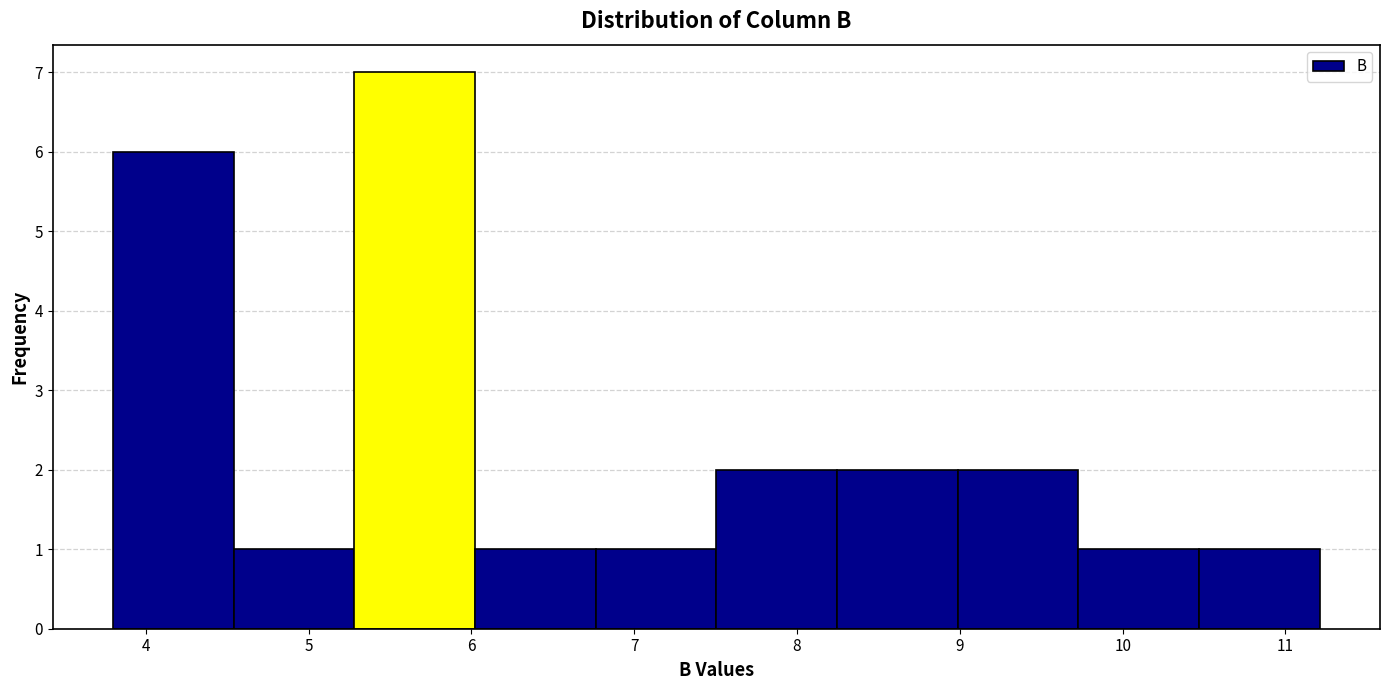

Which range on the x-axis has the tallest bar?

5.3 to 6.0